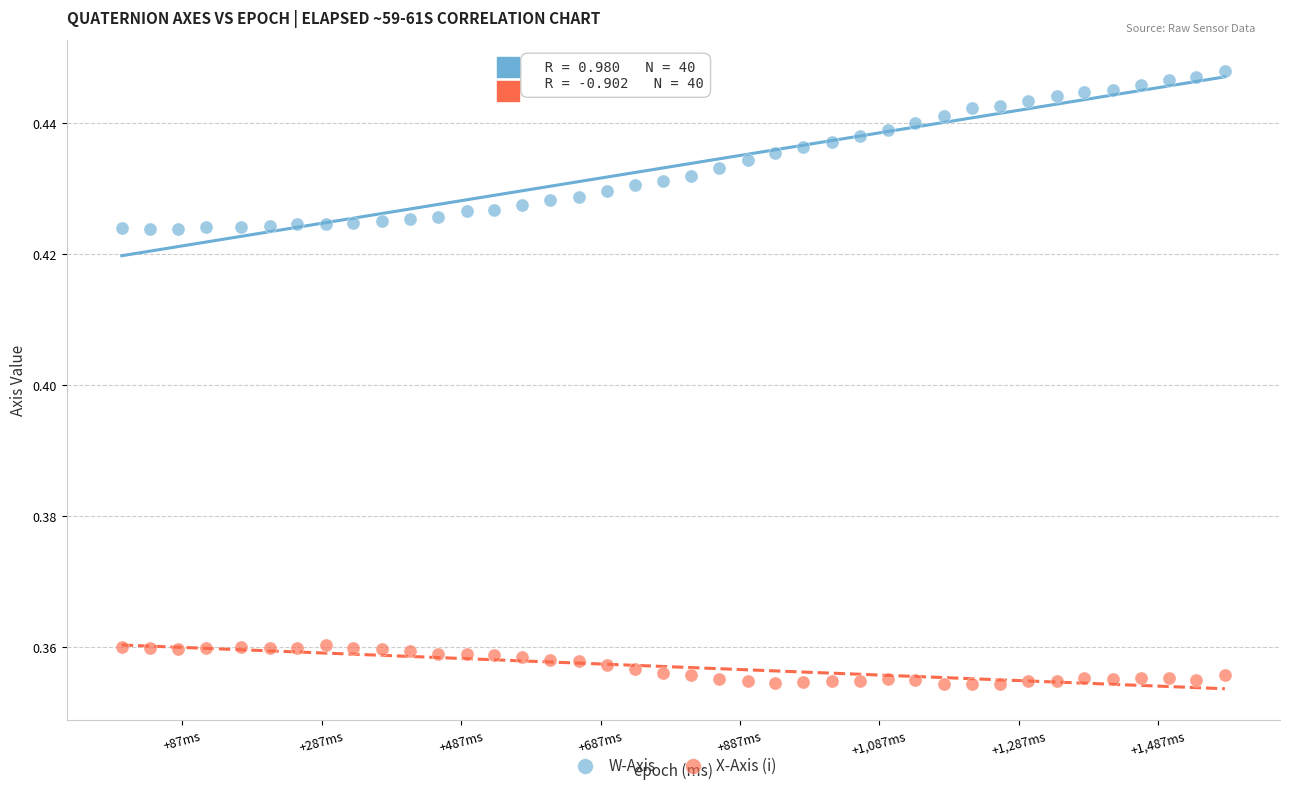

Which series contains the highest Y value?

W-Axis